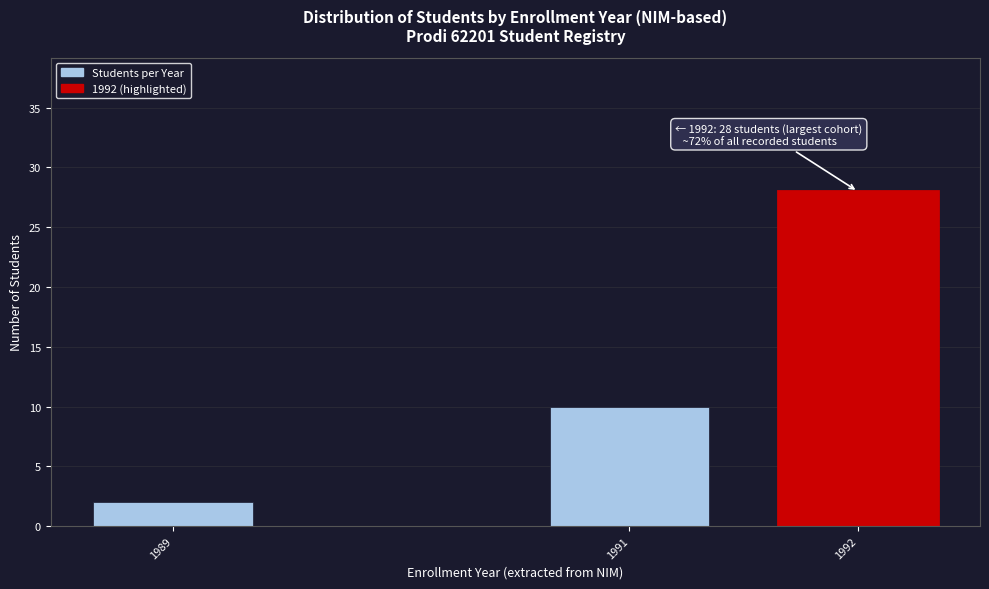

Reading left to right, what are all the values shown in this chart?

2	10	28